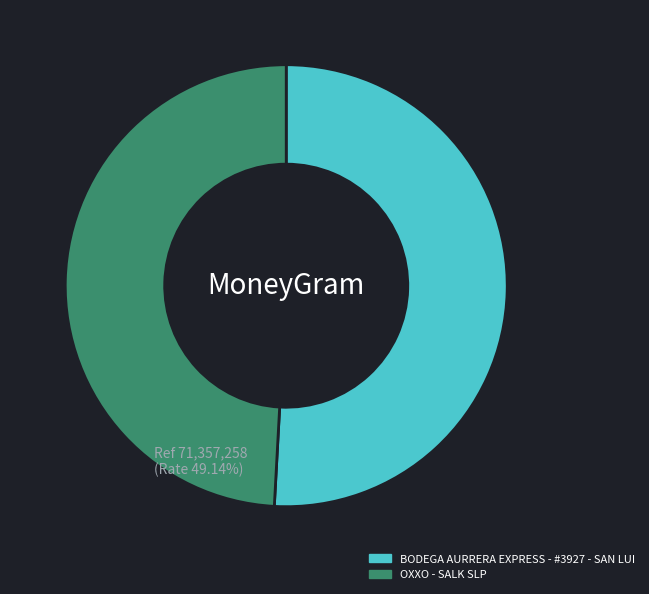

To the nearest percent, what portion does OXXO - SALK SLP represent?

49%